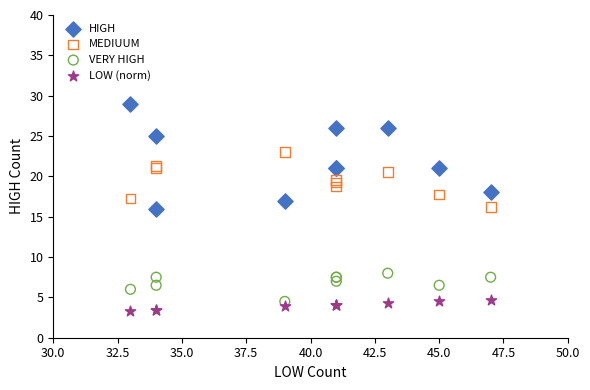

Which series contains the highest Y value?

HIGH